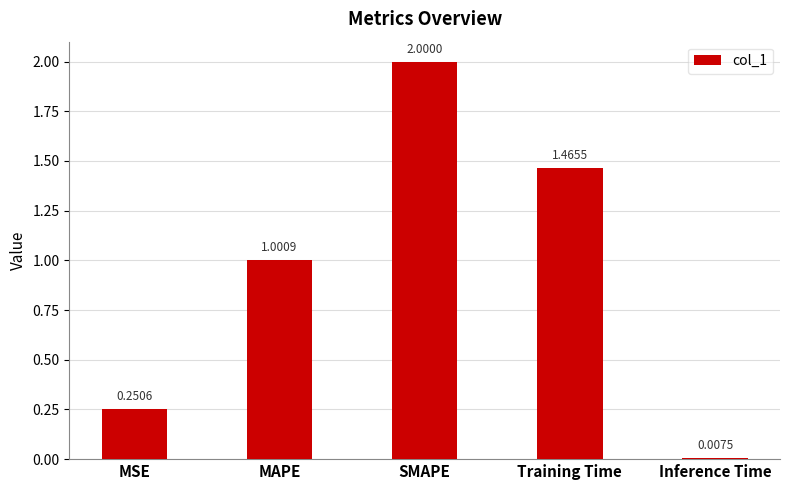

The chart shows a value of 1.1 at SMAPE. True or false?

False